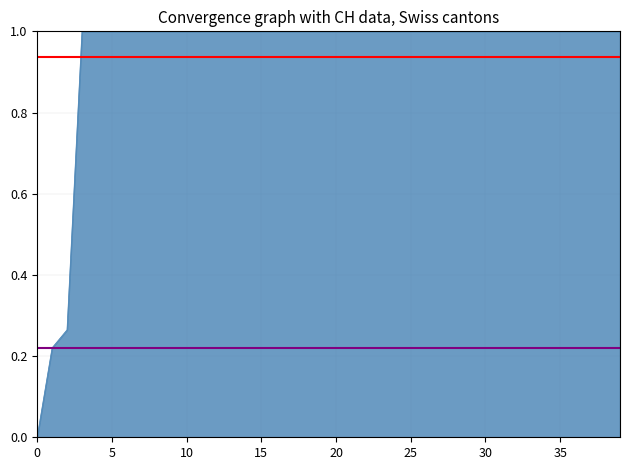

What is the value of the min point at the 2nd from the left?

0.2